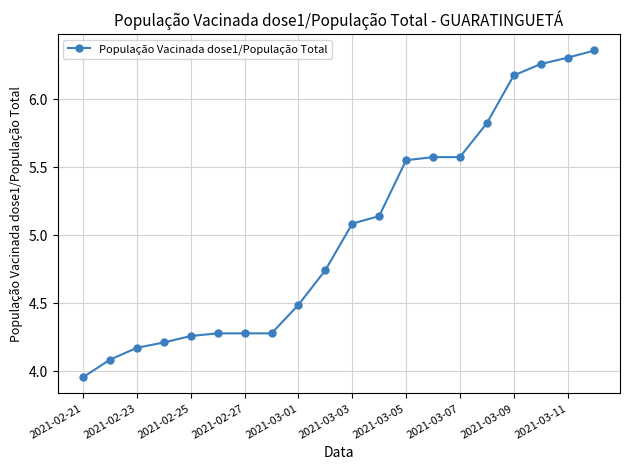

What is the value of the 17th point from the left?

6.2